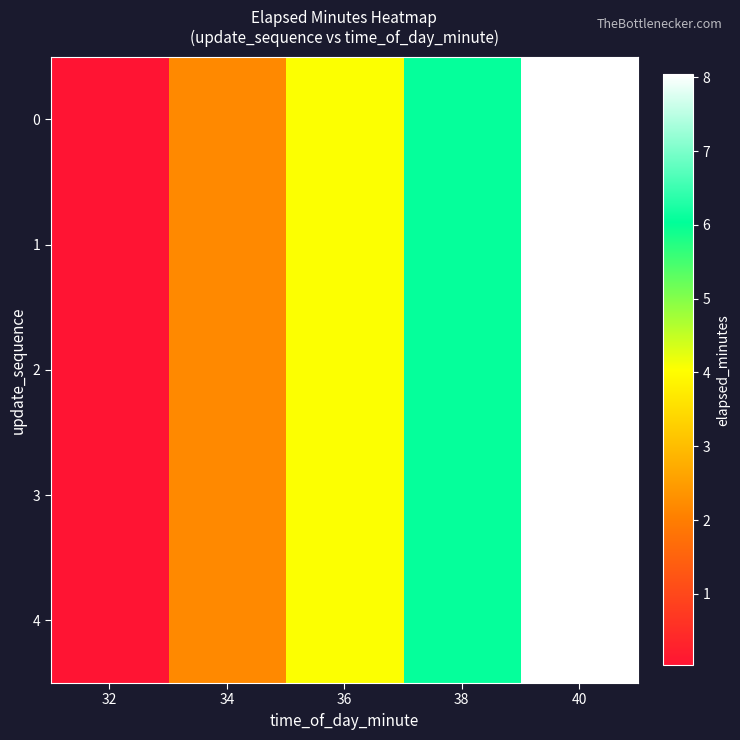

Between 38 and 36, which is larger?

38